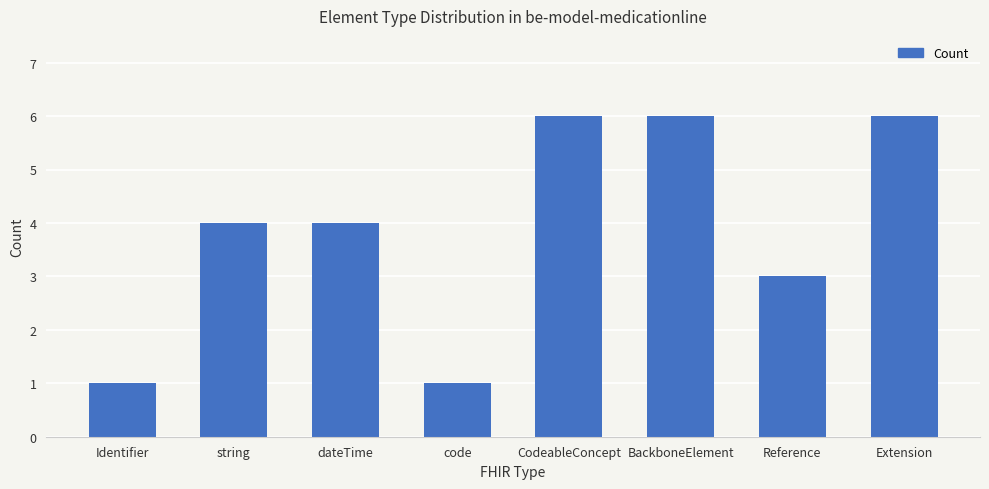

Read the value at BackboneElement.

6